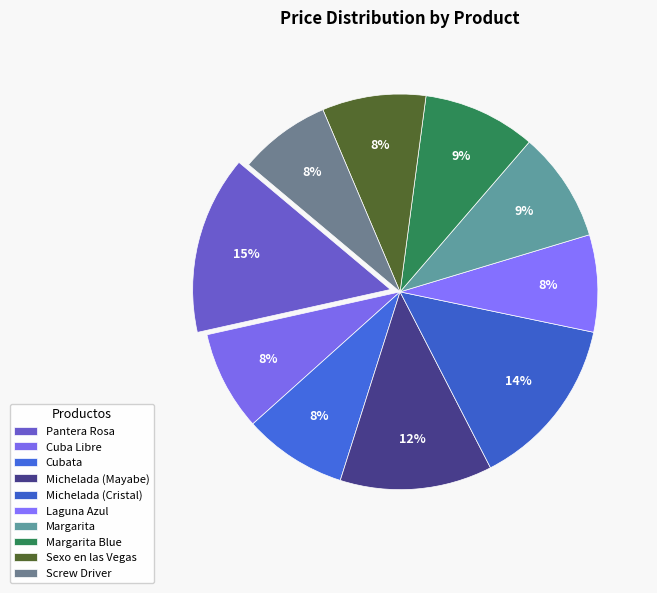

Is there any slice that represents more than half of the pie?

No